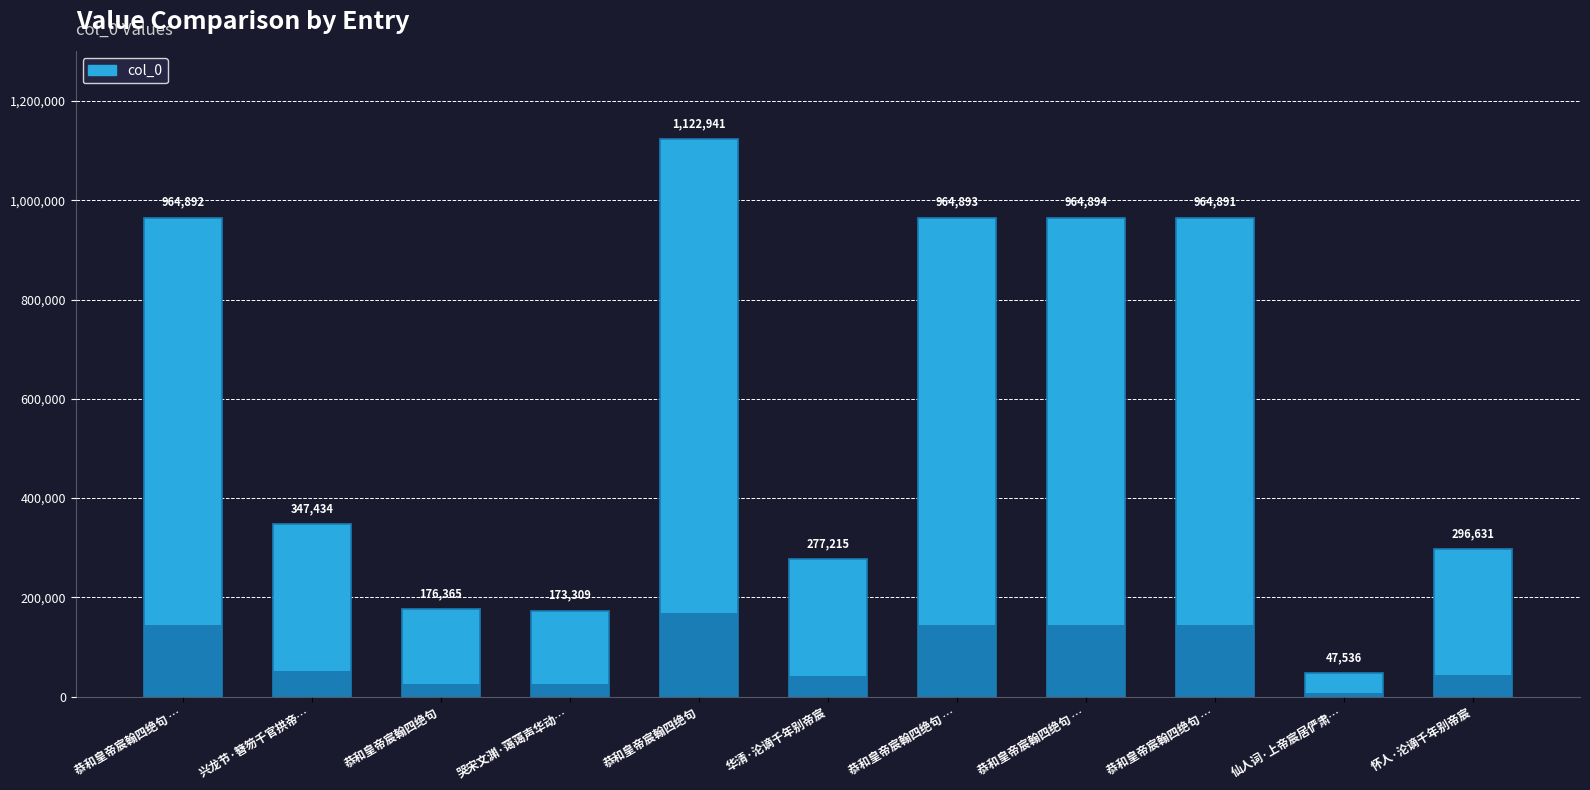

Reading left to right, list all the values displayed in this chart.

964892	347434	176365	173309	1122941	277215	964893	964894	964891	47536	296631